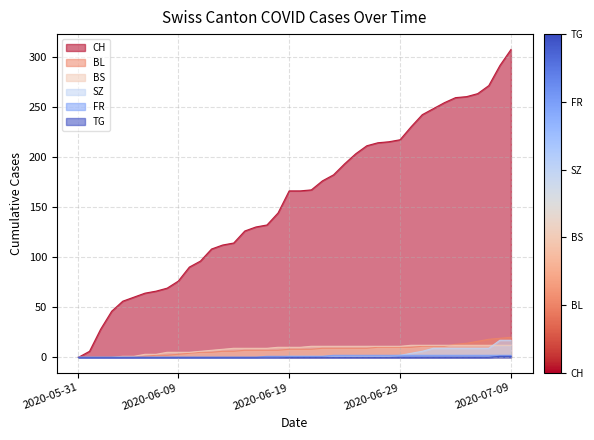

What is the maximum value shown in the chart?

307